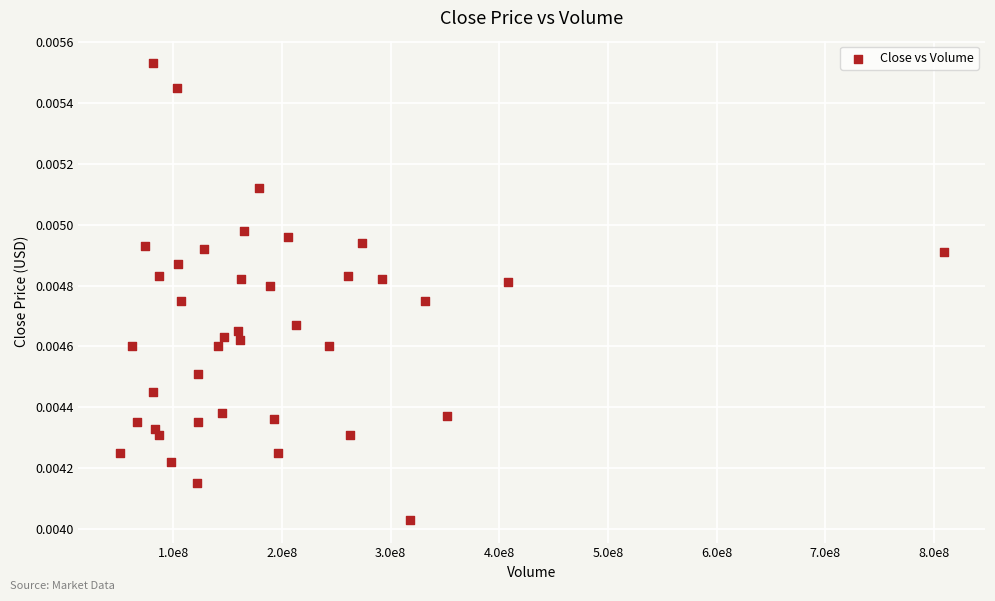

What is the range of X values (max minus min)?

758675669.0